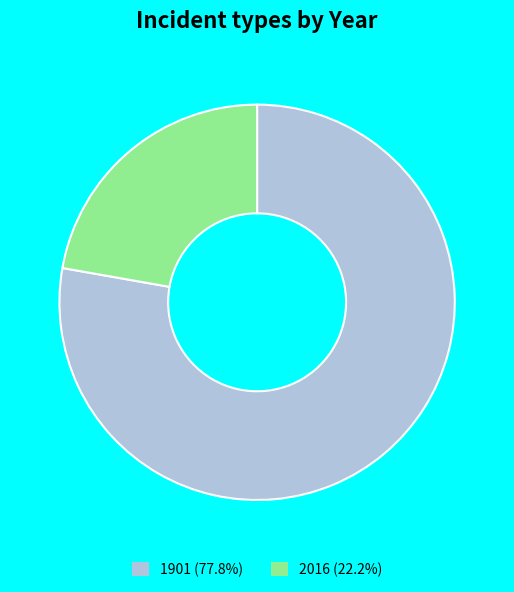

Is 1901 the majority of the pie?

Yes